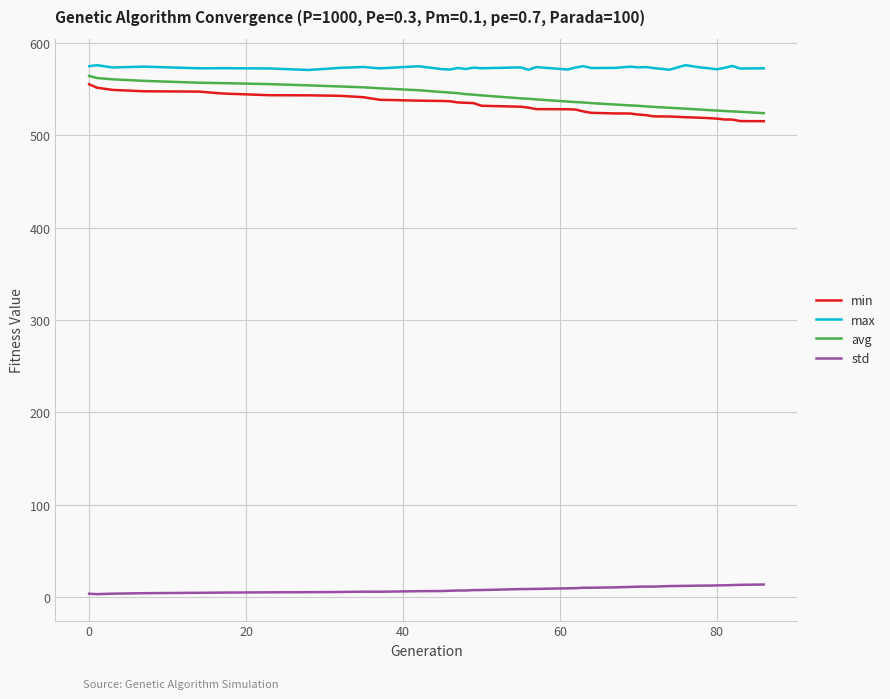

True or false: std and min intersect in this chart.

False